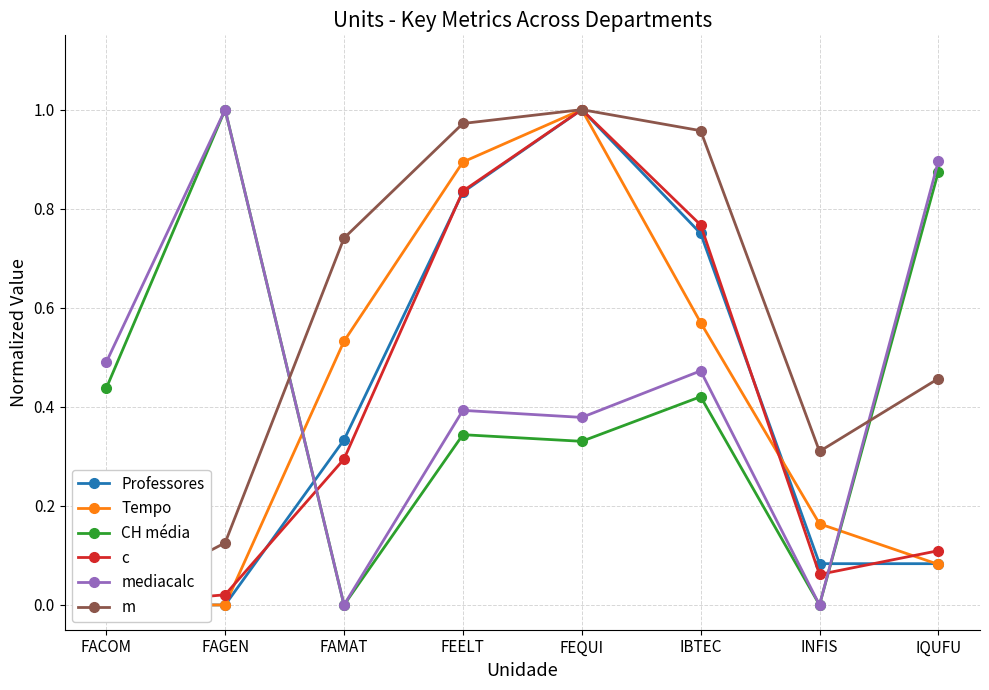

How many data points does each series have?

8